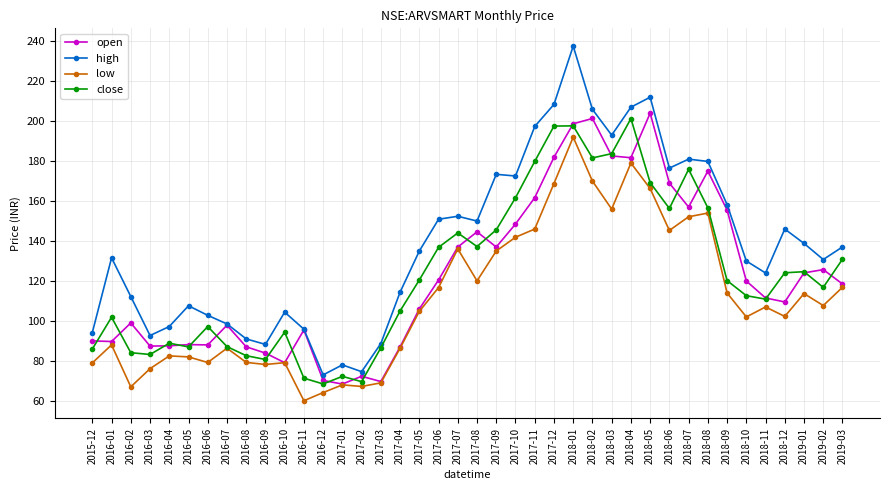

What is the label of the 15th point from the left?

2017-02